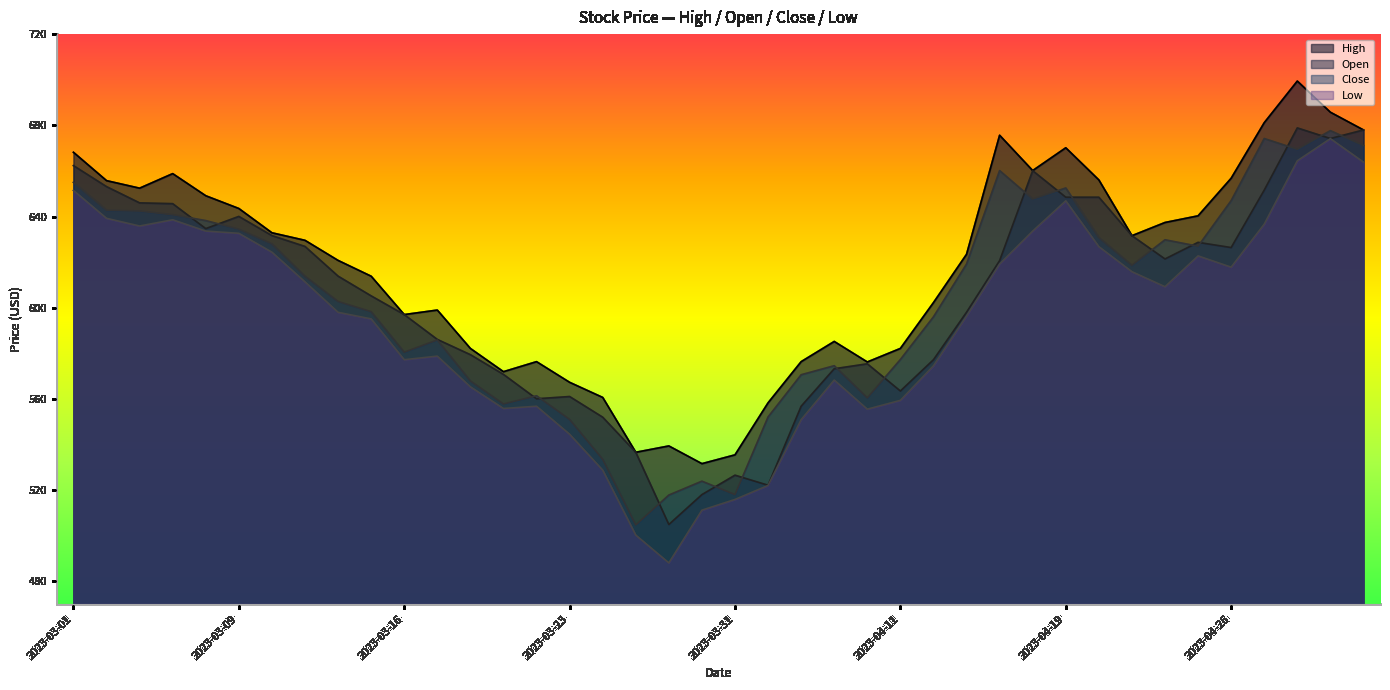

Reading left to right, list all the values displayed in this chart.

Close: 2023-03-01=655.0	2023-03-02=642.8	2023-03-03=642.4	2023-03-06=640.8	2023-03-08=638.2	2023-03-09=634.5	2023-03-10=628.0	2023-03-13=613.8	2023-03-14=602.7	2023-03-15=598.3	2023-03-16=580.5	2023-03-17=585.8	2023-03-20=567.9	2023-03-21=557.8	2023-03-22=561.4	2023-03-23=551.0	2023-03-24=533.5	2023-03-27=504.7	2023-03-28=517.8	2023-03-29=523.9	2023-03-31=518.0	2023-04-03=552.1	2023-04-05=570.6	2023-04-06=574.5	2023-04-10=560.4	2023-04-11=577.3	2023-04-12=596.0	2023-04-13=619.1	2023-04-17=660.1	2023-04-18=647.7	2023-04-19=652.5	2023-04-20=630.8	2023-04-21=618.6	2023-04-24=629.8	2023-04-25=627.0	2023-04-26=647.0	2023-04-27=674.2	2023-04-28=669.5	2023-05-02=677.7	2023-05-03=671.1
Open: 2023-03-01=662.3	2023-03-02=653.1	2023-03-03=646.0	2023-03-06=645.6	2023-03-08=634.7	2023-03-09=640.0	2023-03-10=631.6	2023-03-13=626.9	2023-03-14=613.9	2023-03-15=605.2	2023-03-16=597.0	2023-03-17=586.1	2023-03-20=579.4	2023-03-21=570.7	2023-03-22=560.0	2023-03-23=561.0	2023-03-24=552.0	2023-03-27=536.6	2023-03-28=504.9	2023-03-29=518.0	2023-03-31=526.5	2023-04-03=522.1	2023-04-05=556.8	2023-04-06=573.2	2023-04-10=575.4	2023-04-11=563.5	2023-04-12=577.2	2023-04-13=598.0	2023-04-17=620.6	2023-04-18=660.1	2023-04-19=648.5	2023-04-20=648.5	2023-04-21=631.6	2023-04-24=621.4	2023-04-25=628.7	2023-04-26=626.4	2023-04-27=651.6	2023-04-28=678.9	2023-05-02=674.2	2023-05-03=678.0
High: 2023-03-01=668.2	2023-03-02=655.7	2023-03-03=652.4	2023-03-06=658.8	2023-03-08=649.1	2023-03-09=643.5	2023-03-10=632.9	2023-03-13=629.5	2023-03-14=620.7	2023-03-15=613.8	2023-03-16=597.0	2023-03-17=599.0	2023-03-20=582.1	2023-03-21=571.9	2023-03-22=576.3	2023-03-23=567.3	2023-03-24=560.6	2023-03-27=536.6	2023-03-28=539.4	2023-03-29=531.6	2023-03-31=535.5	2023-04-03=558.3	2023-04-05=576.3	2023-04-06=585.2	2023-04-10=576.2	2023-04-11=582.1	2023-04-12=602.2	2023-04-13=623.4	2023-04-17=675.6	2023-04-18=660.1	2023-04-19=670.1	2023-04-20=656.0	2023-04-21=631.6	2023-04-24=637.4	2023-04-25=640.3	2023-04-26=656.8	2023-04-27=681.1	2023-04-28=699.4	2023-05-02=685.7	2023-05-03=678.0
Low: 2023-03-01=651.4	2023-03-02=639.2	2023-03-03=635.8	2023-03-06=638.6	2023-03-08=633.6	2023-03-09=632.6	2023-03-10=624.4	2023-03-13=611.3	2023-03-14=598.0	2023-03-15=595.1	2023-03-16=577.2	2023-03-17=578.8	2023-03-20=565.3	2023-03-21=555.8	2023-03-22=556.8	2023-03-23=544.5	2023-03-24=528.8	2023-03-27=500.2	2023-03-28=488.1	2023-03-29=511.2	2023-03-31=515.9	2023-04-03=522.0	2023-04-05=550.9	2023-04-06=568.3	2023-04-10=555.5	2023-04-11=559.4	2023-04-12=574.5	2023-04-13=596.3	2023-04-17=619.1	2023-04-18=633.6	2023-04-19=646.9	2023-04-20=626.8	2023-04-21=615.8	2023-04-24=609.2	2023-04-25=622.7	2023-04-26=617.8	2023-04-27=636.6	2023-04-28=664.4	2023-05-02=674.1	2023-05-03=663.9